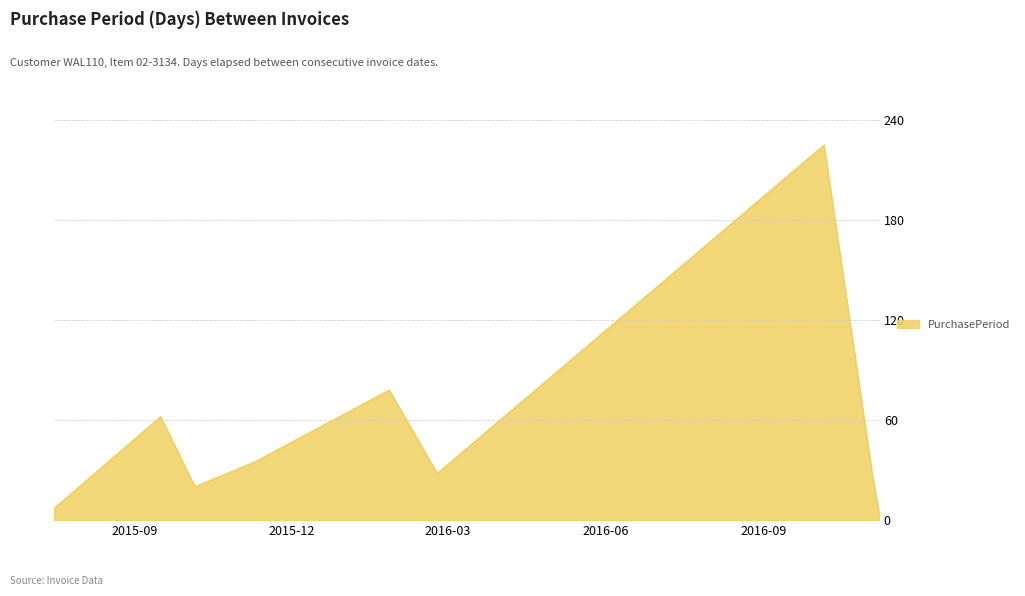

How many lines are shown in the chart?

1